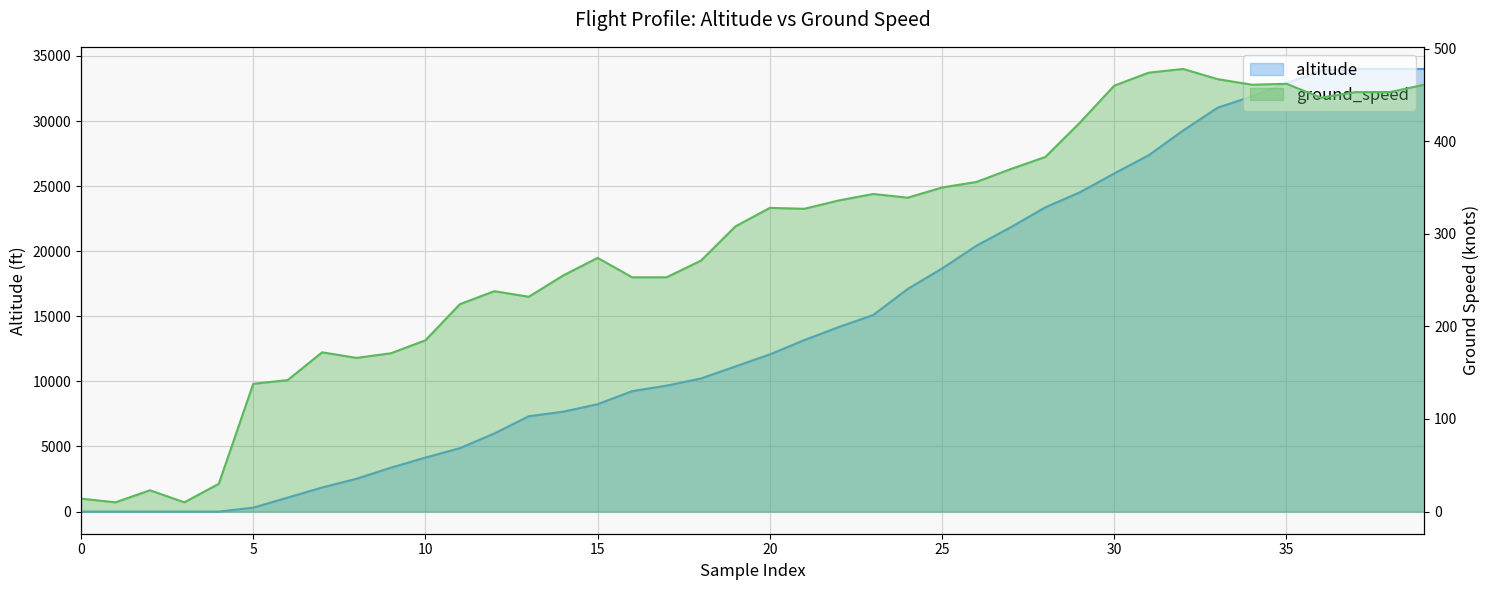

Is the value of altitude at 5 greater than the value of ground_speed at 37?

No